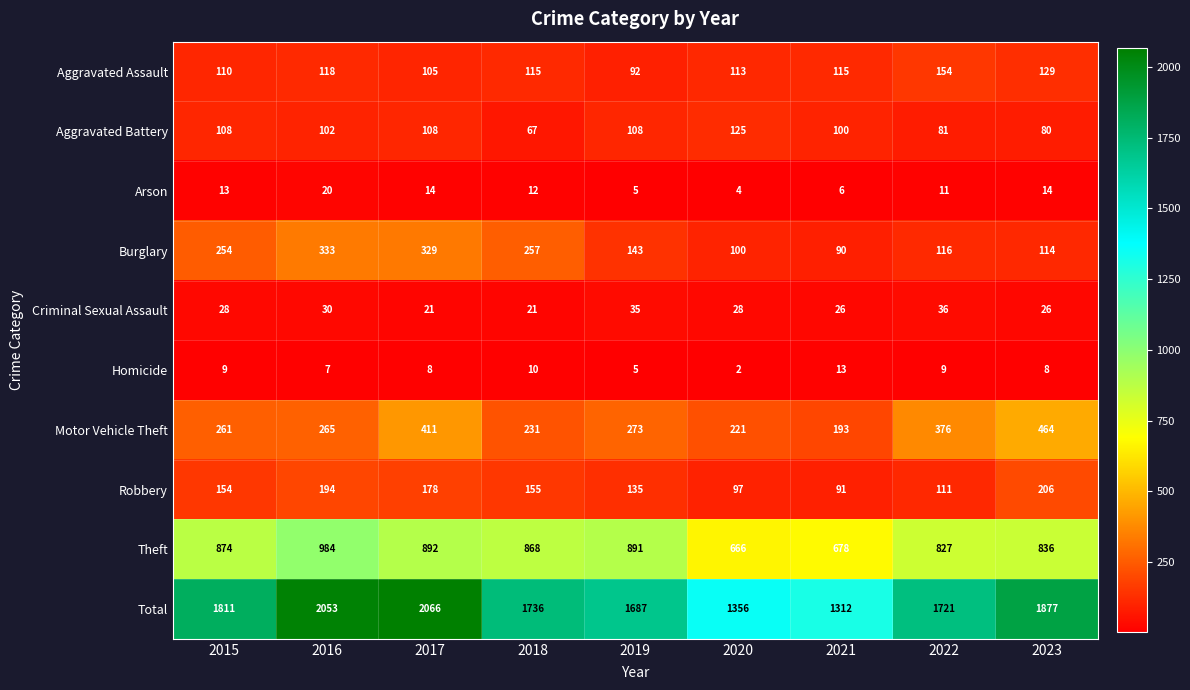

What is the sum of all Motor Vehicle Theft values?

2695